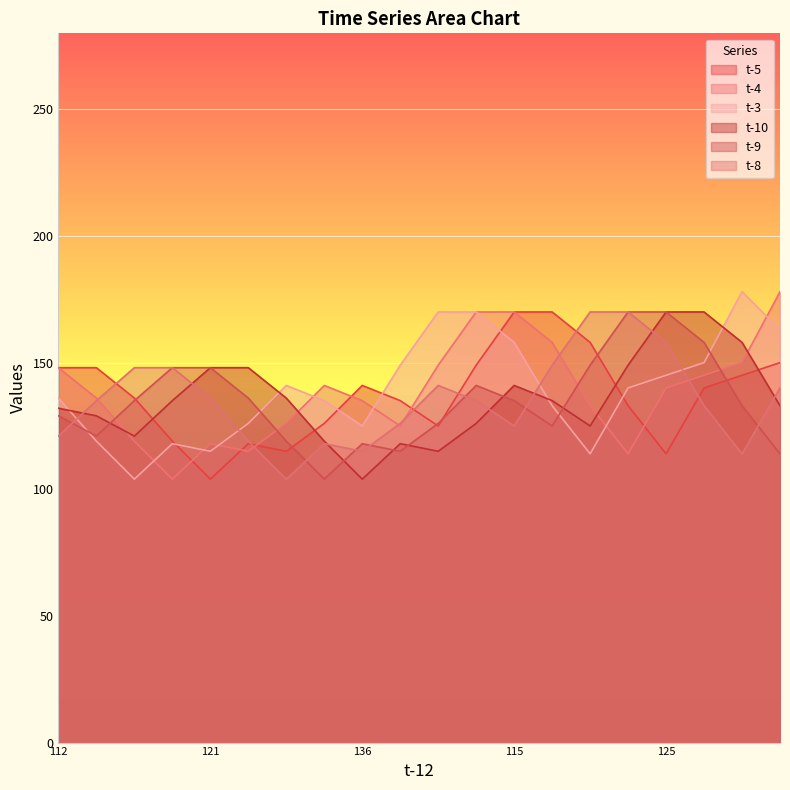

Reading left to right, transcribe all the data shown in this chart.

t-5: 148	148	136	119	104	118	115	126	141	135	125	149	170	170	158	133	114	140	145	150
t-4: 148	136	119	104	118	115	126	141	135	125	149	170	170	158	133	114	140	145	150	178
t-3: 136	119	104	118	115	126	141	135	125	149	170	170	158	133	114	140	145	150	178	163
t-10: 132	129	121	135	148	148	136	119	104	118	115	126	141	135	125	149	170	170	158	133
t-9: 129	121	135	148	148	136	119	104	118	115	126	141	135	125	149	170	170	158	133	114
t-8: 121	135	148	148	136	119	104	118	115	126	141	135	125	149	170	170	158	133	114	140